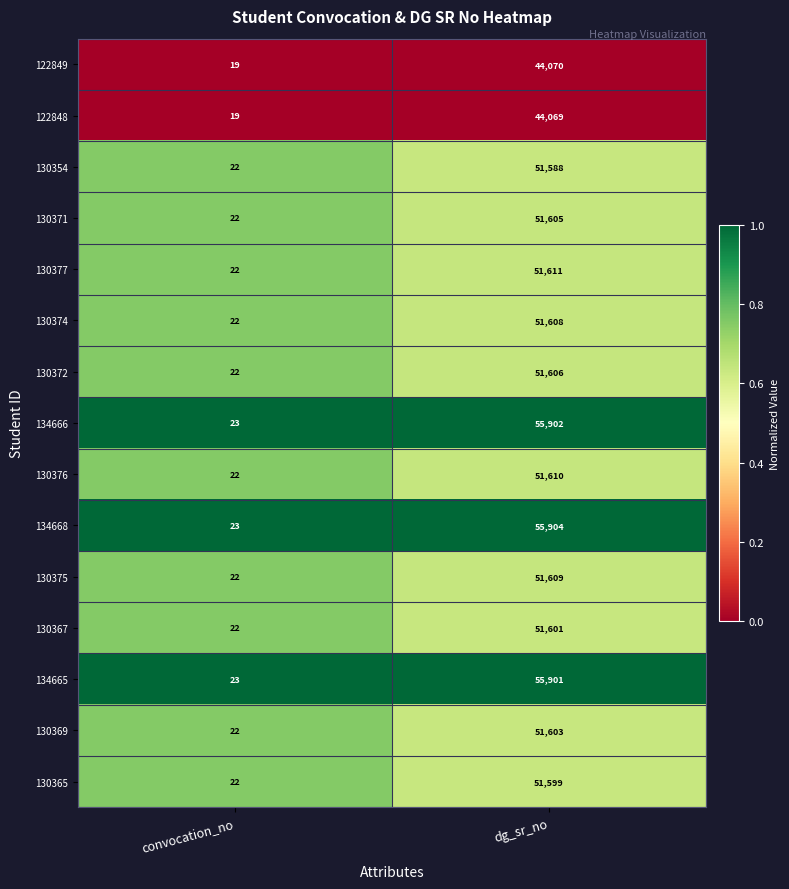

What is the difference between the maximum and minimum values in the 130367 series?

51579